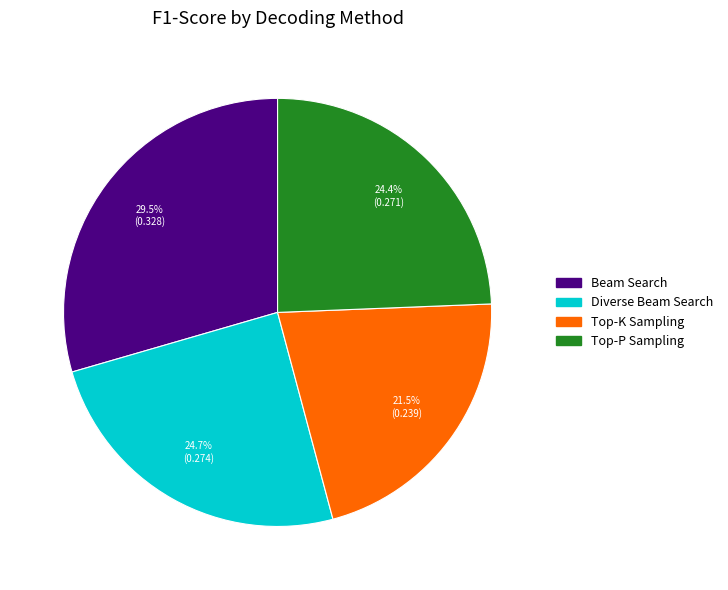

Which slice is the largest?

Beam Search